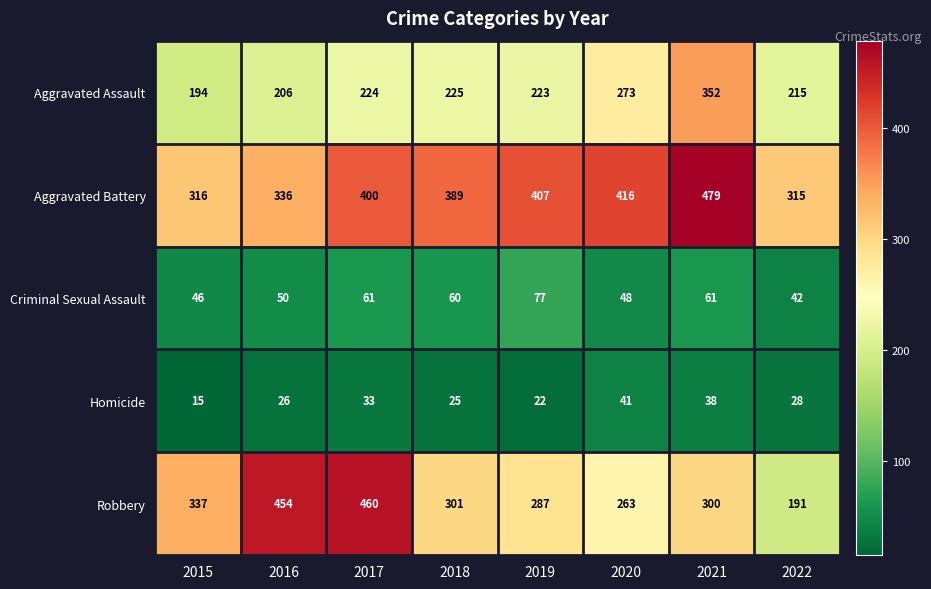

The Aggravated Assault series shows 273 at 2020. True or false?

True